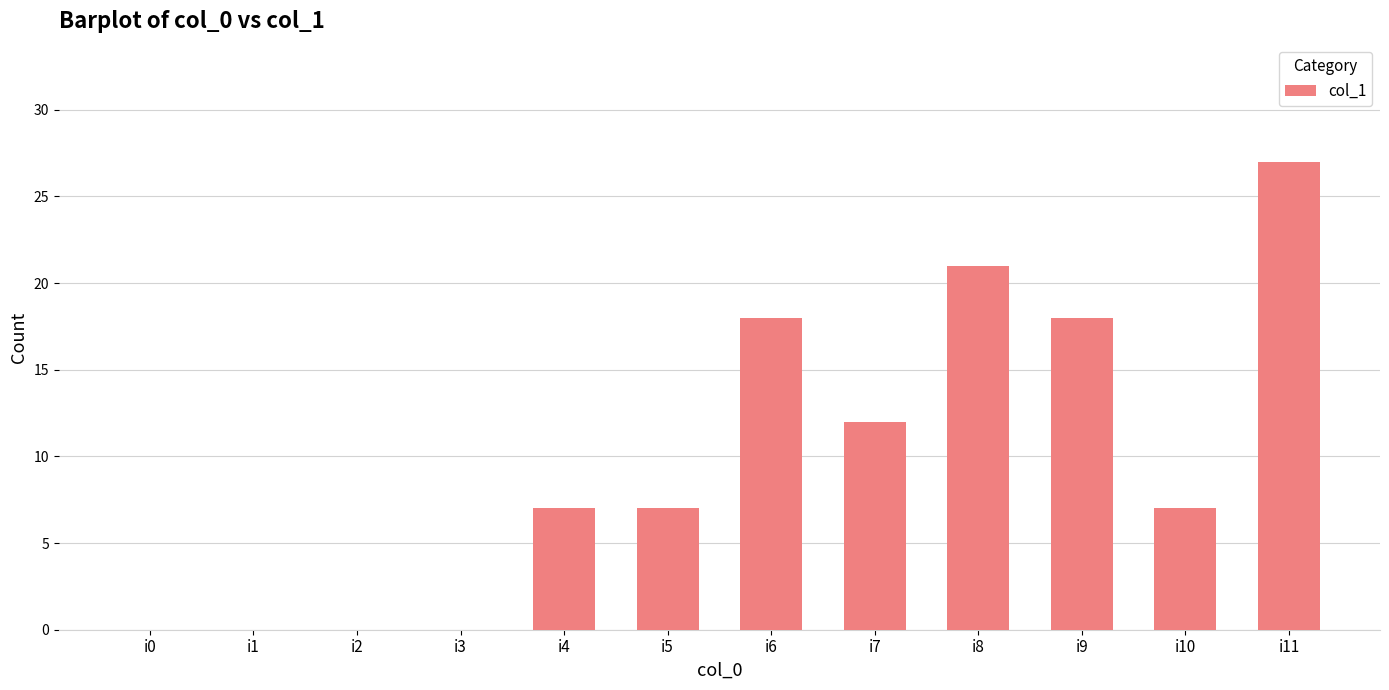

What is the greatest value displayed?

27